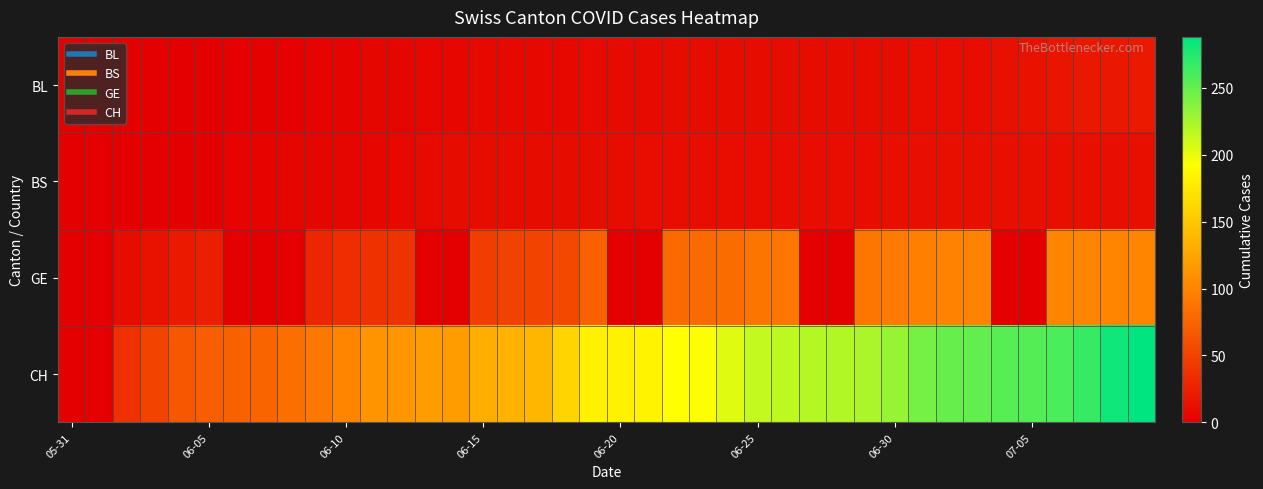

At how many categories does at least one series exceed 45?

37